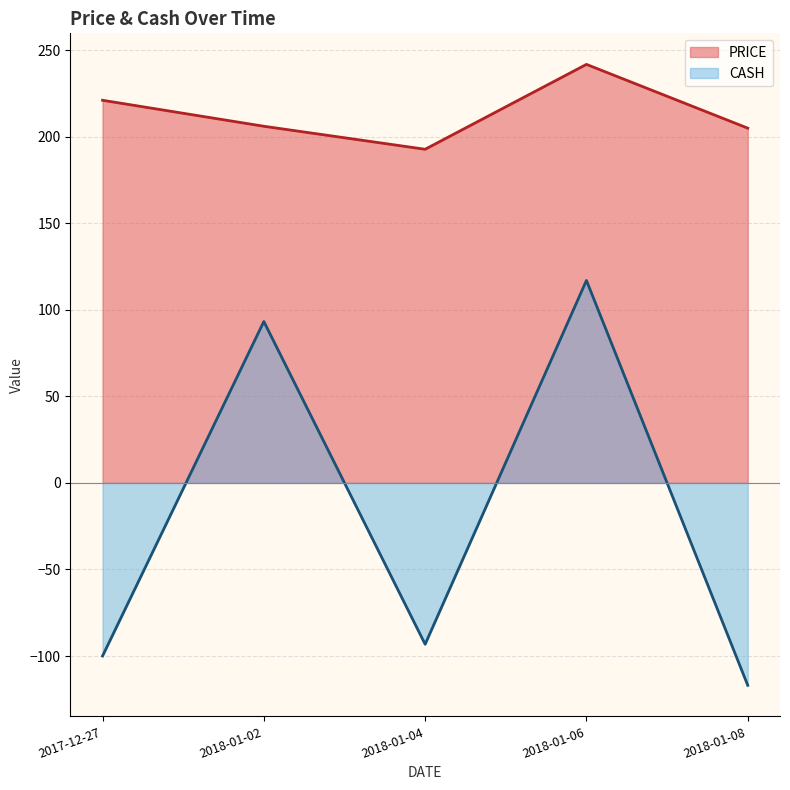

True or false: PRICE has more than 2 points higher than both neighbors.

False